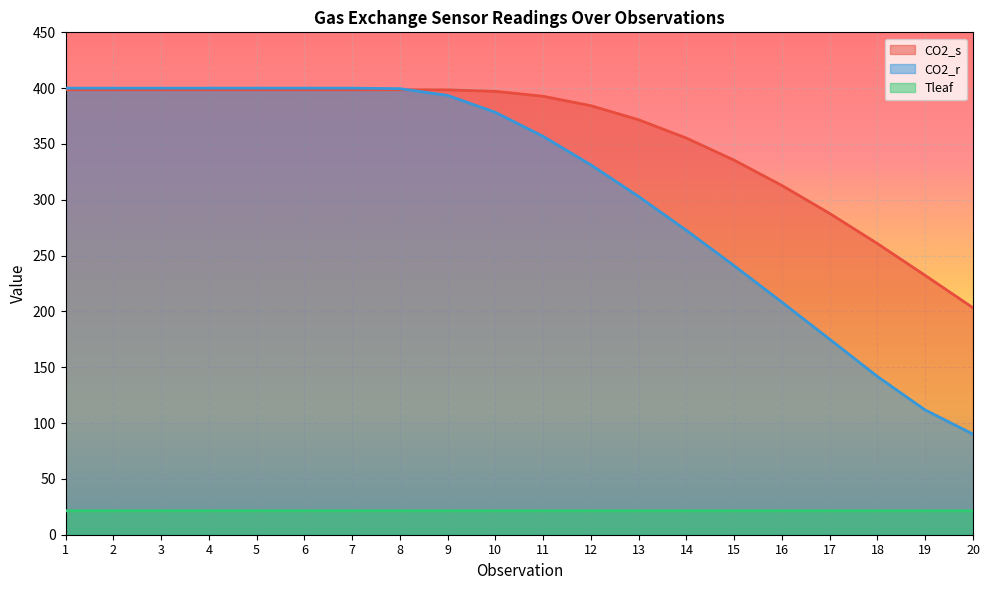

Where is CO2_s nearest to the value 300?

17